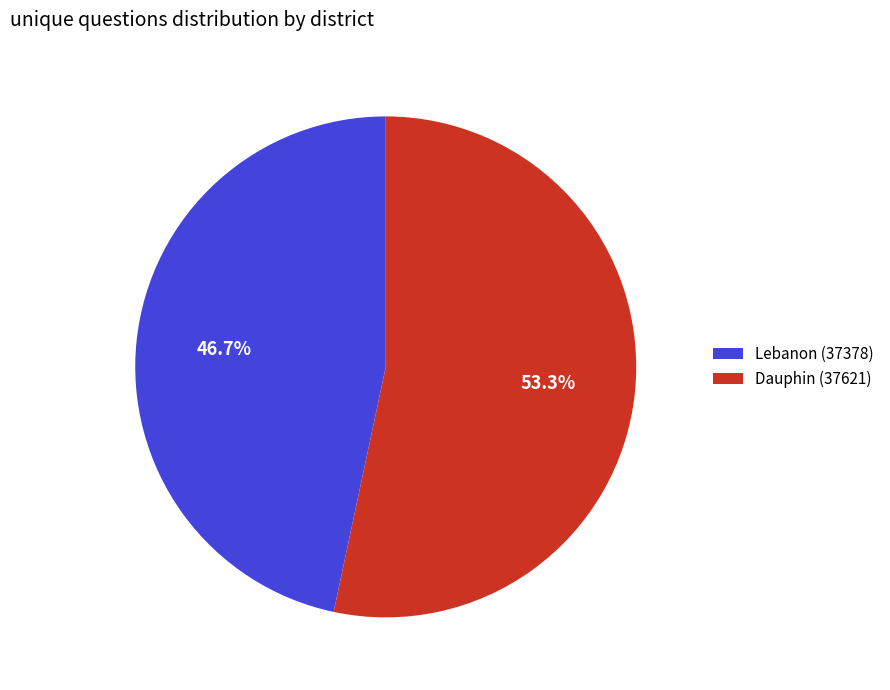

To the nearest percent, what is the average slice percentage?

50%